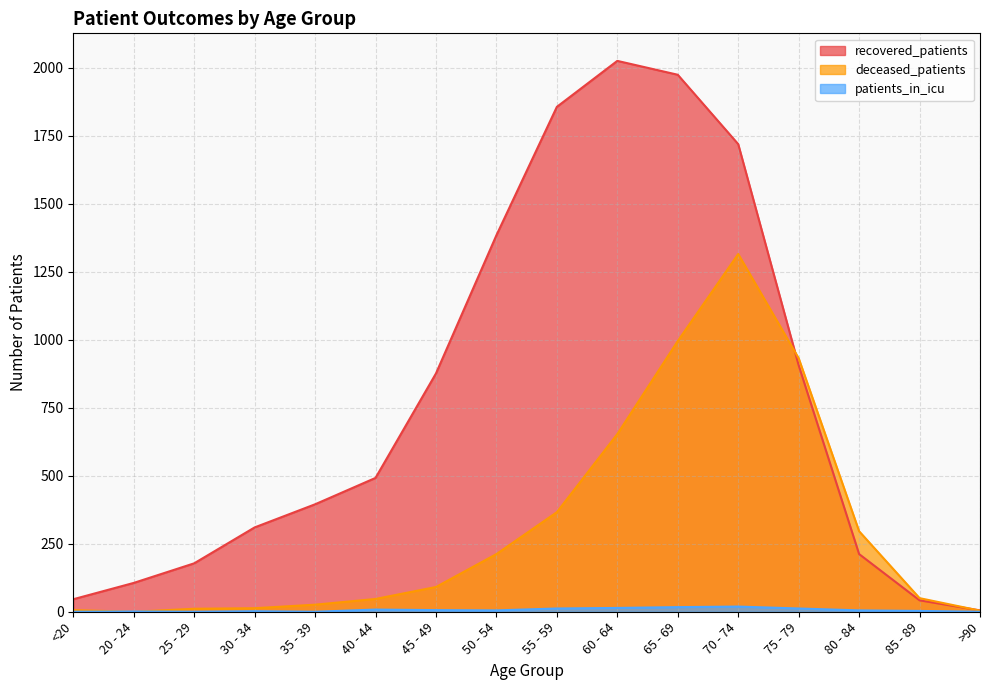

Where do patients_in_icu and deceased_patients first cross each other?

<20 and 20 - 24